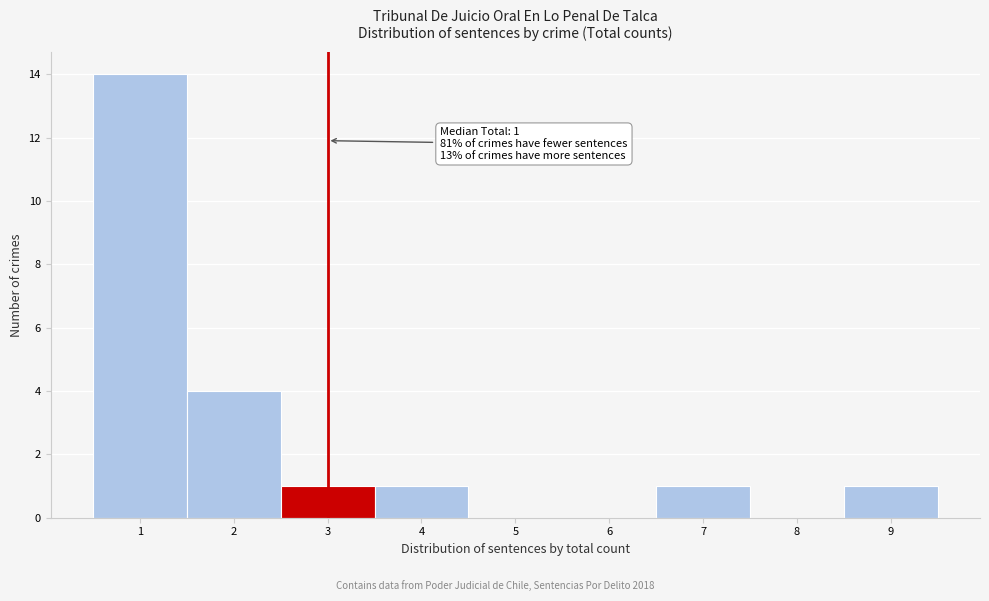

Over which range of the x-axis is the bar tallest?

0.5 to 1.5